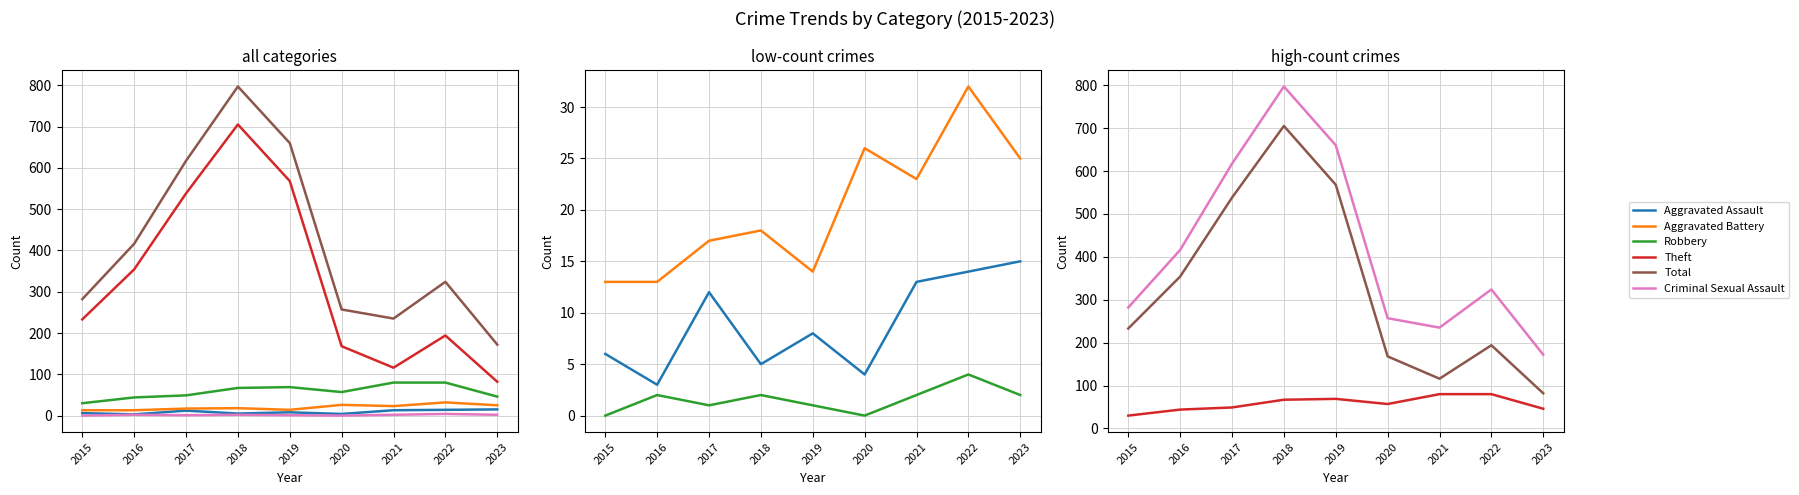

What is the sum of all Total values?

3760